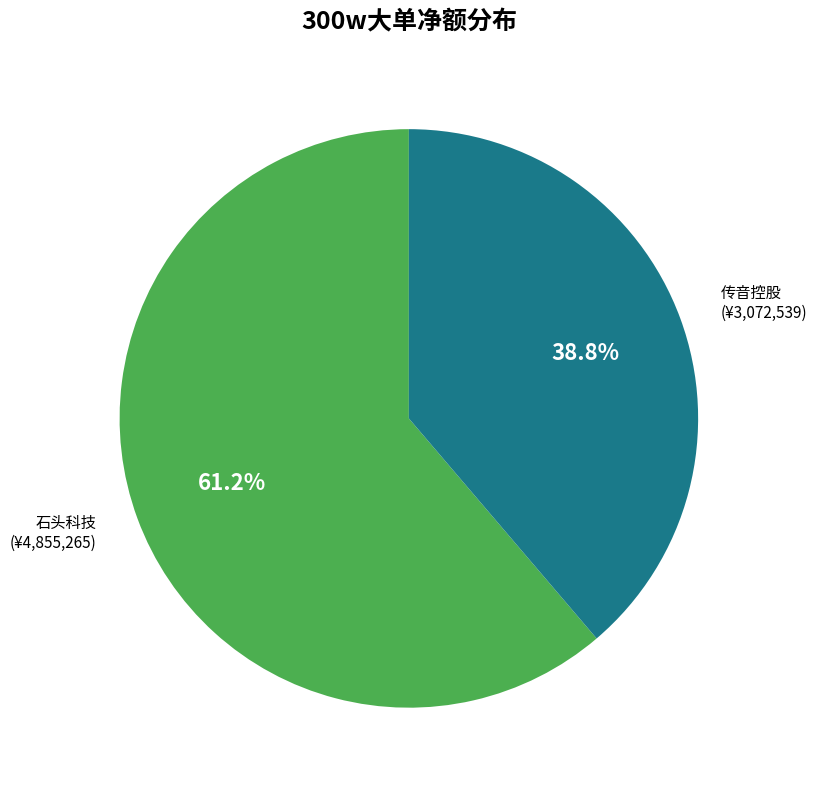

Count the number of slices in the pie.

2